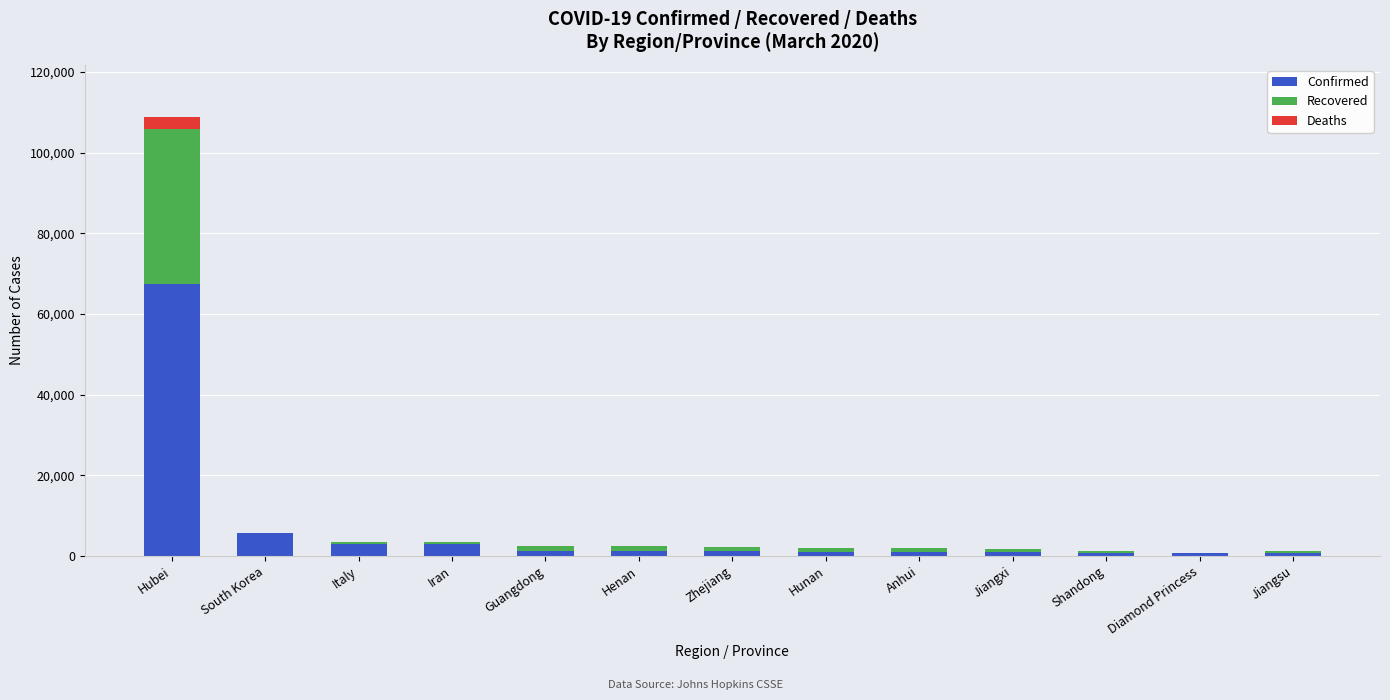

What is the highest value of the Confirmed series?

67332